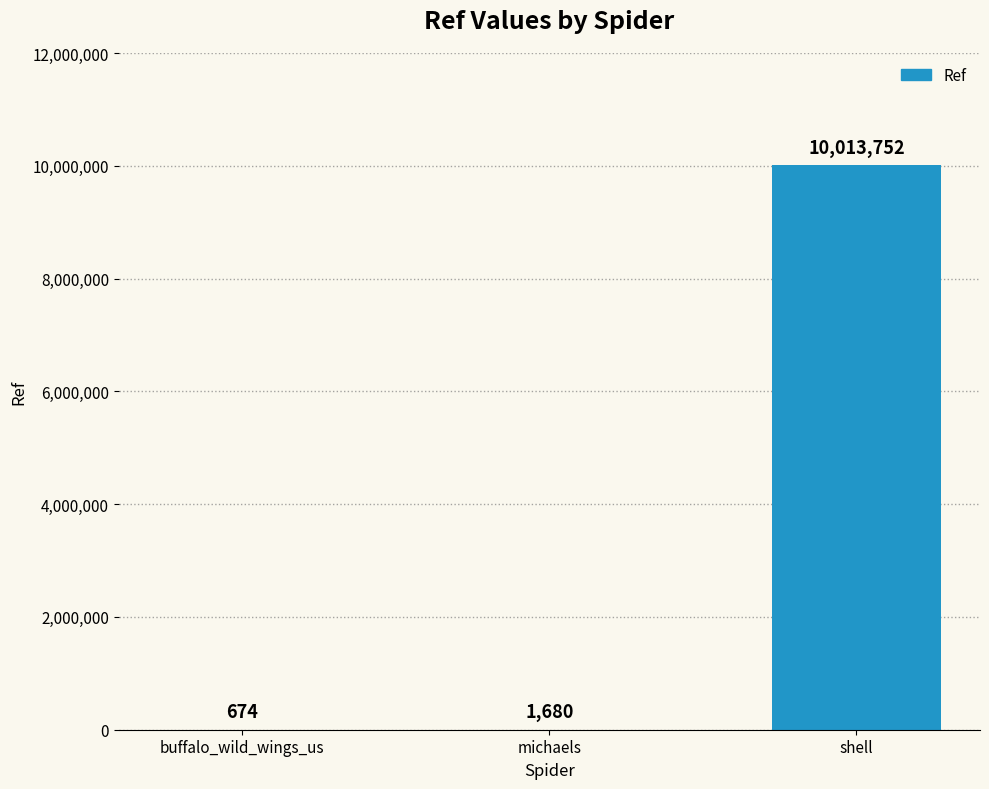

What is the maximum value shown in the chart?

10013752